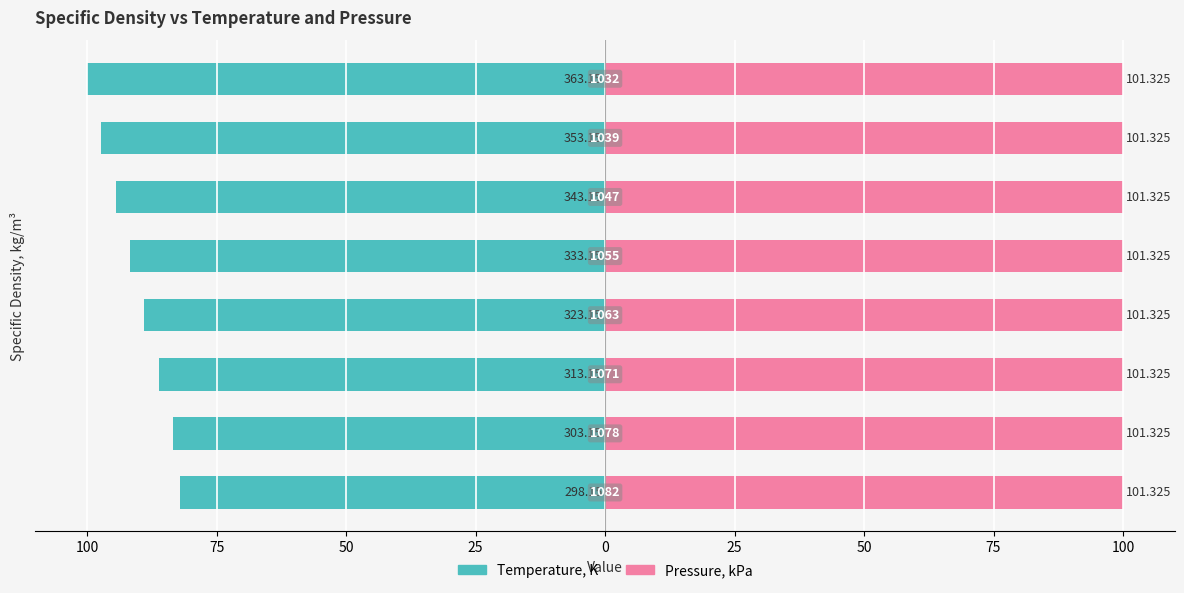

What is the difference between the maximum and minimum values in the Temperature, K series?

17.9